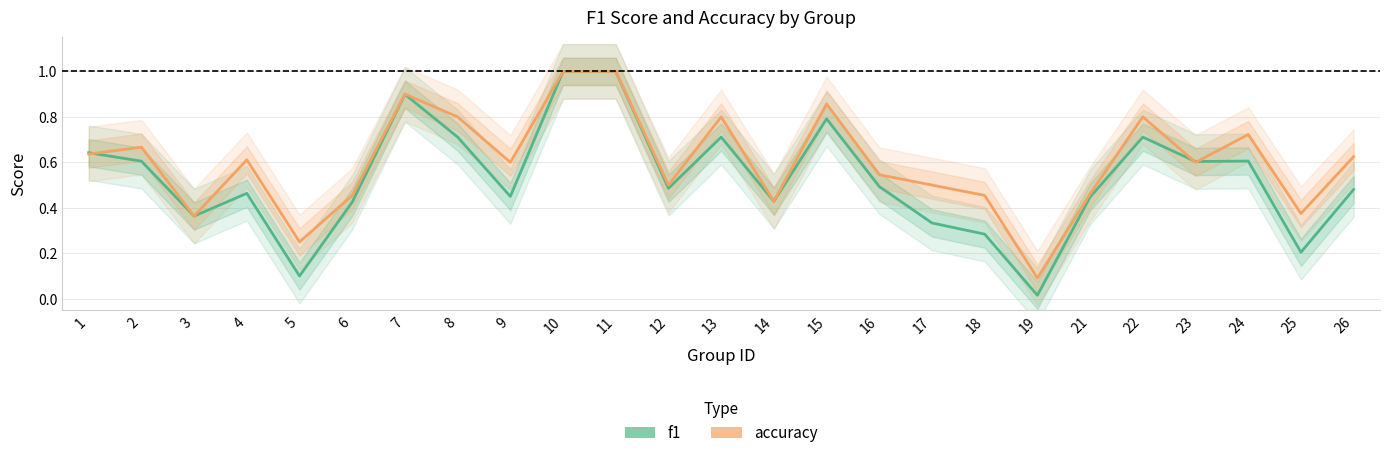

What is the sum of all accuracy values?

15.0